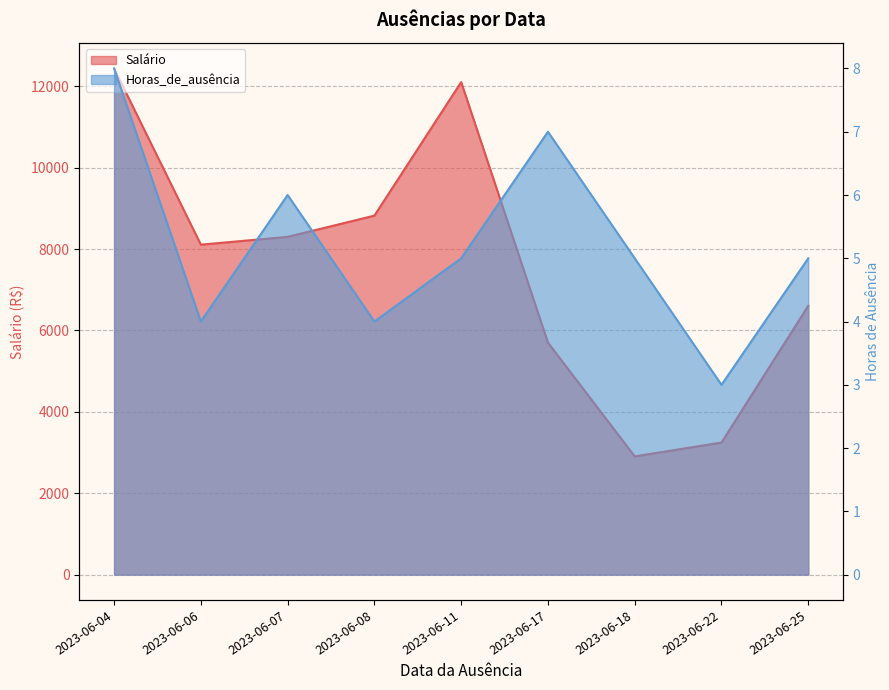

At 2023-06-17, list the series in order from smallest to largest.

Horas_de_ausência, Salário